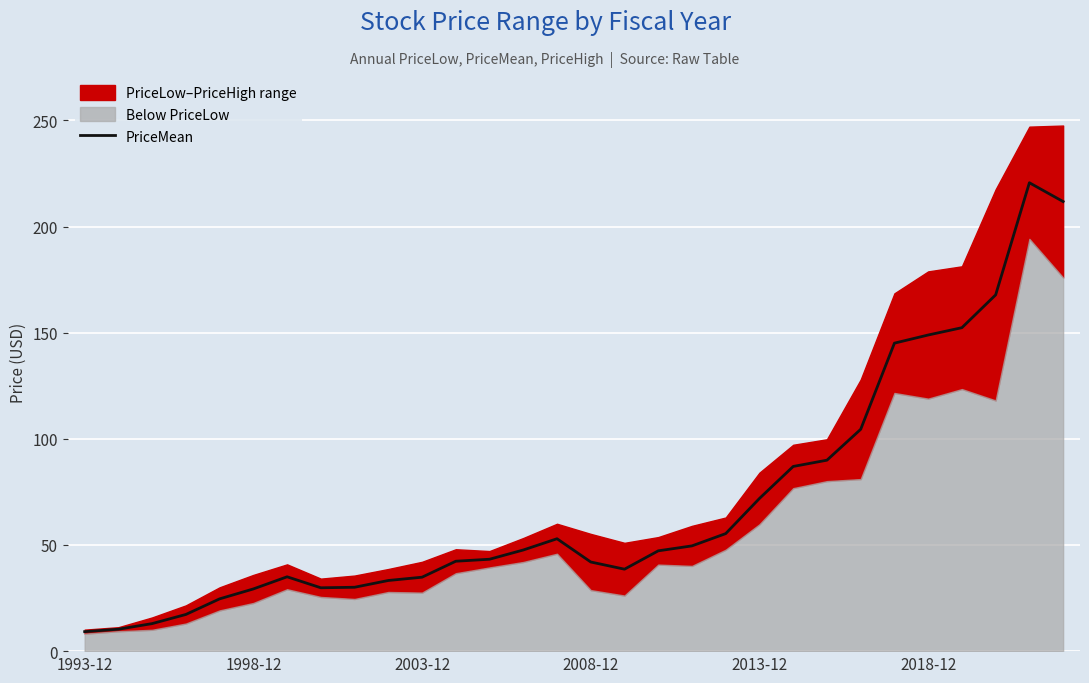

At which category does the chart reach its minimum across all series?

1993-12